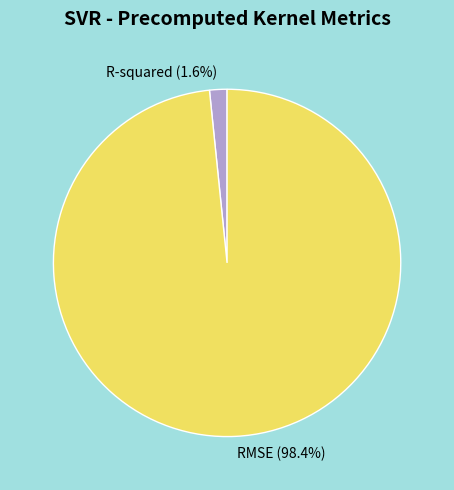

Is it true that R-squared is 2% of the pie?

True